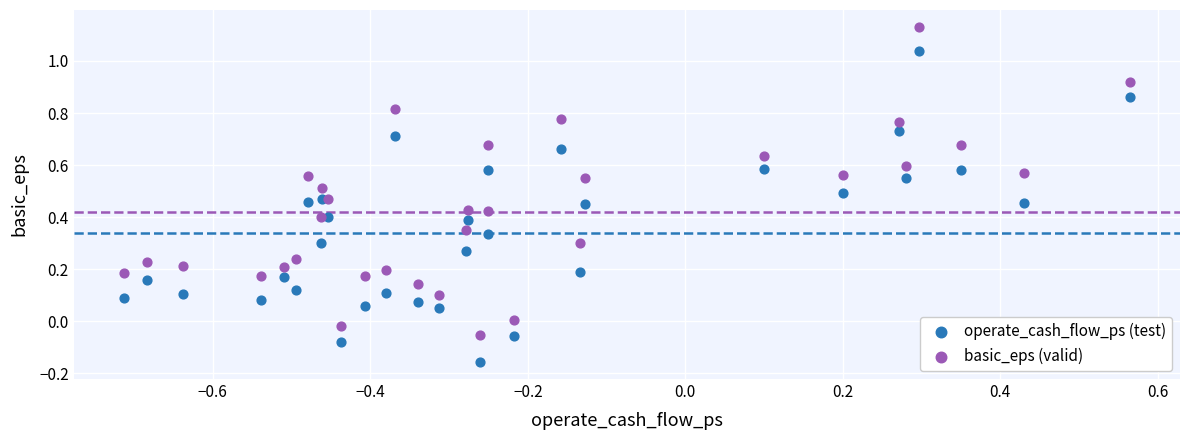

What are all the series names shown in the legend?

operate_cash_flow_ps (test), basic_eps (valid)